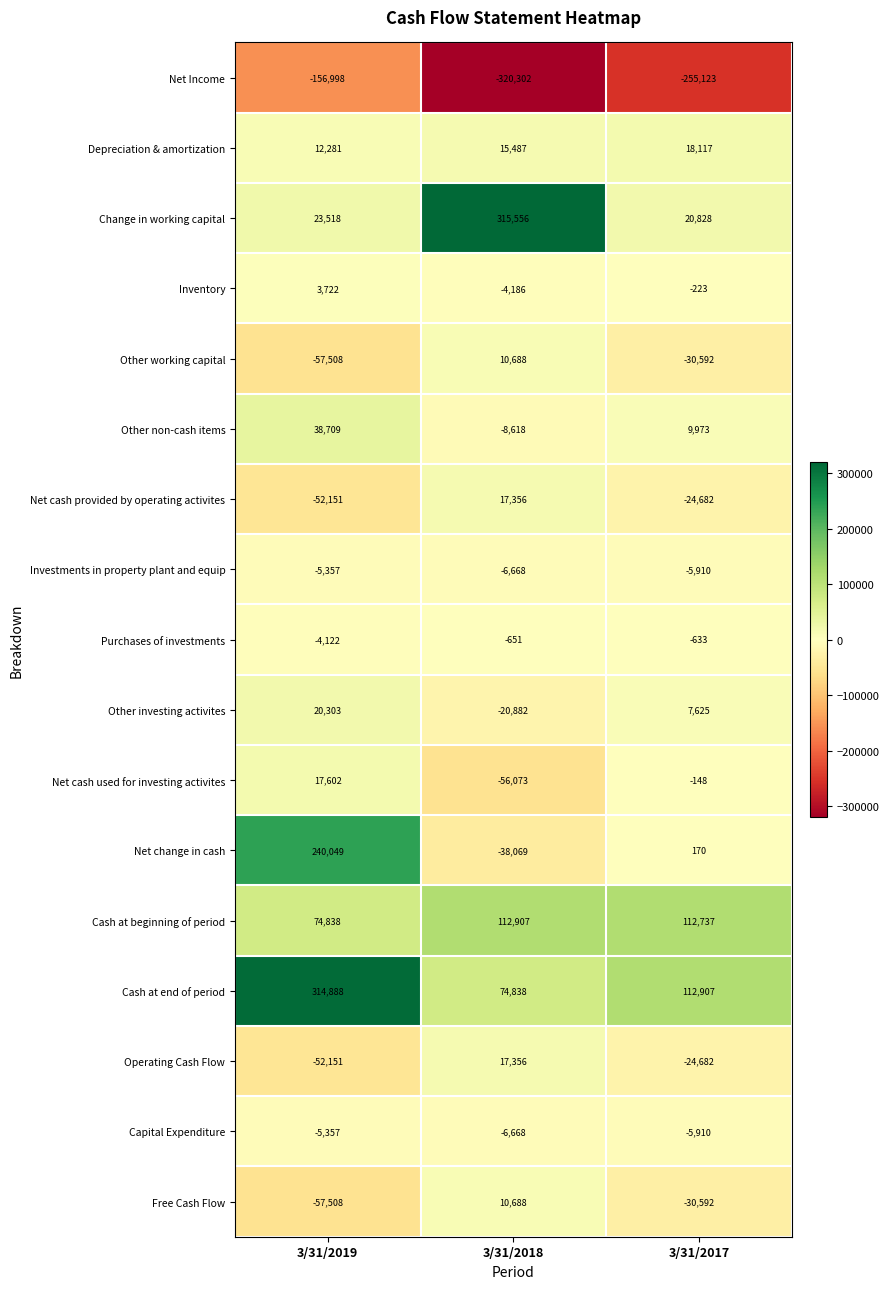

At which category does the chart reach its peak across all series?

3/31/2018